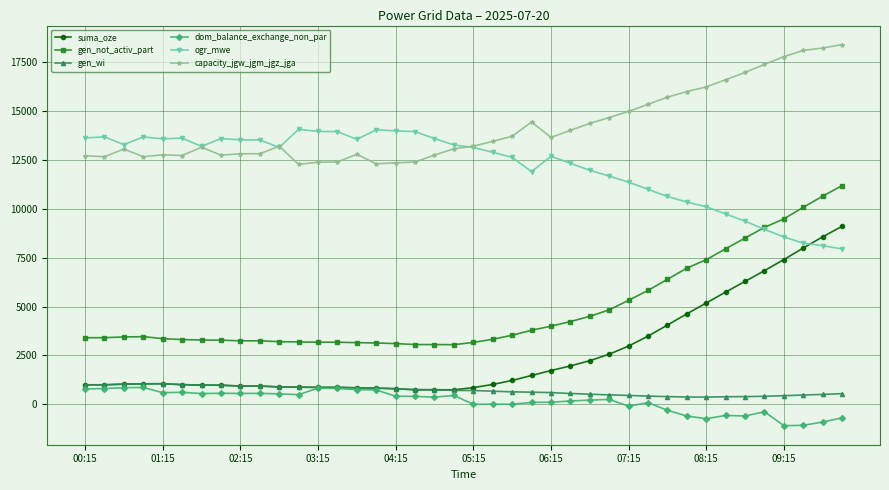

How many lines are shown in the chart?

6